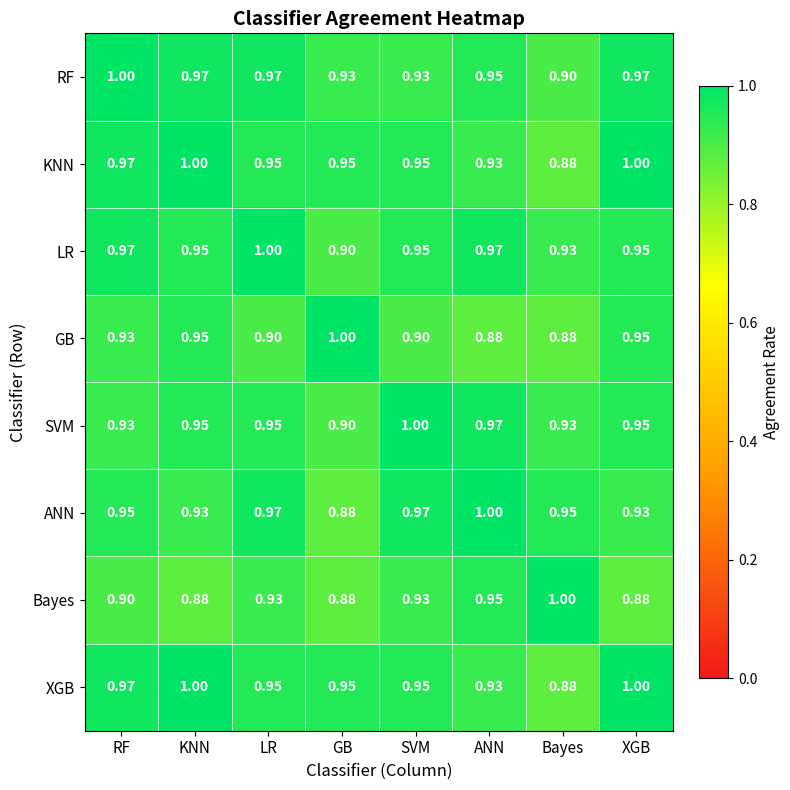

Is the value of XGB at KNN greater than the value of GB at Bayes?

Yes